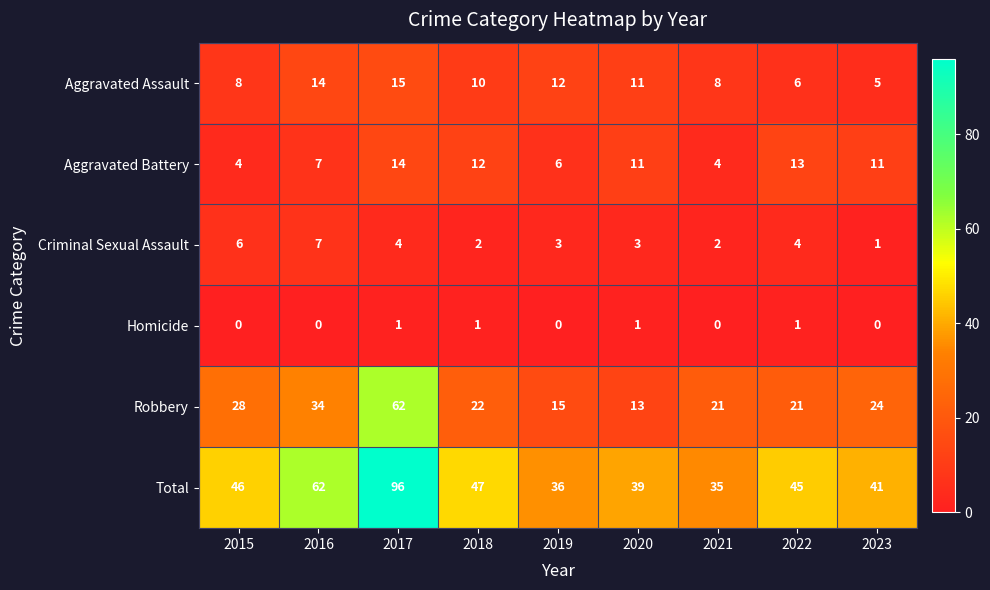

What is the maximum value shown in the chart?

96